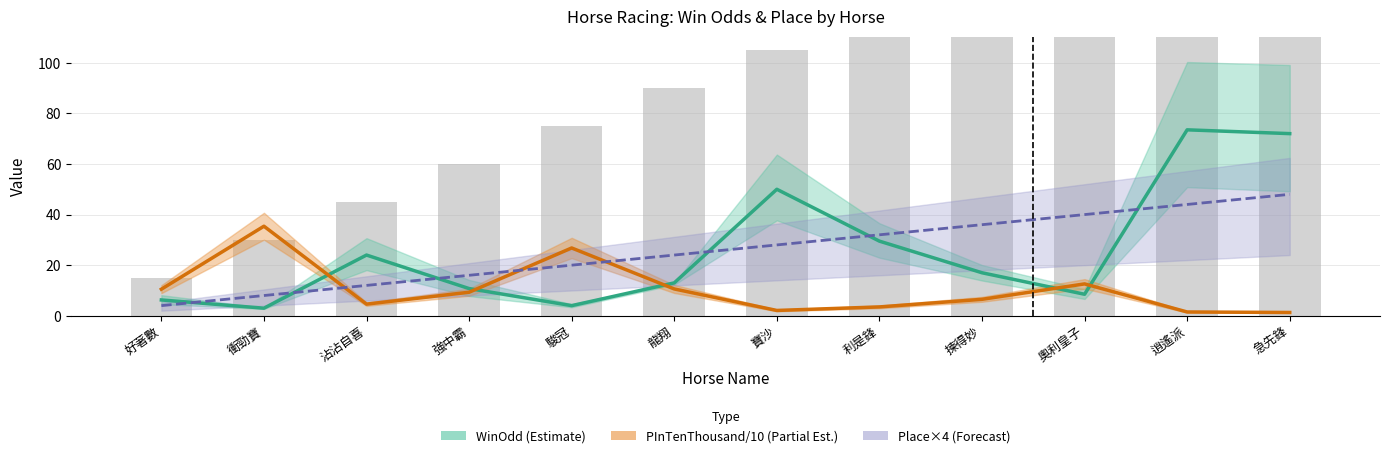

Is the value of PInTenThousand/10 (Partial Estimate) at 奧利皇子 greater than the value of Place×4 (Forecast) at 強中霸?

No